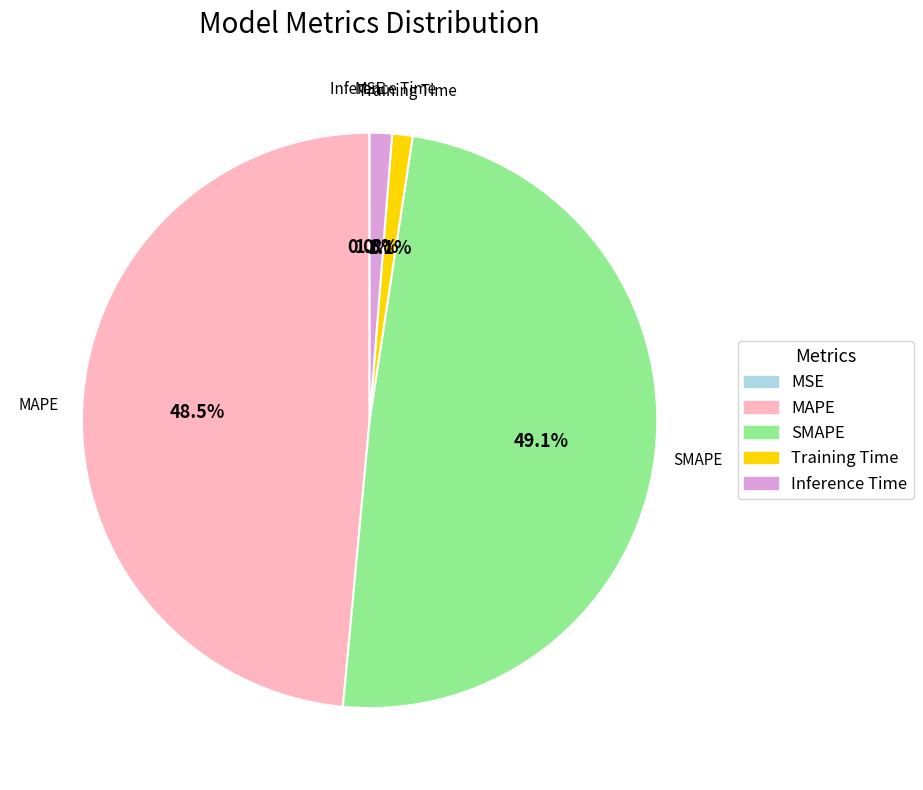

Is it true that Inference Time is 1% of the pie?

True